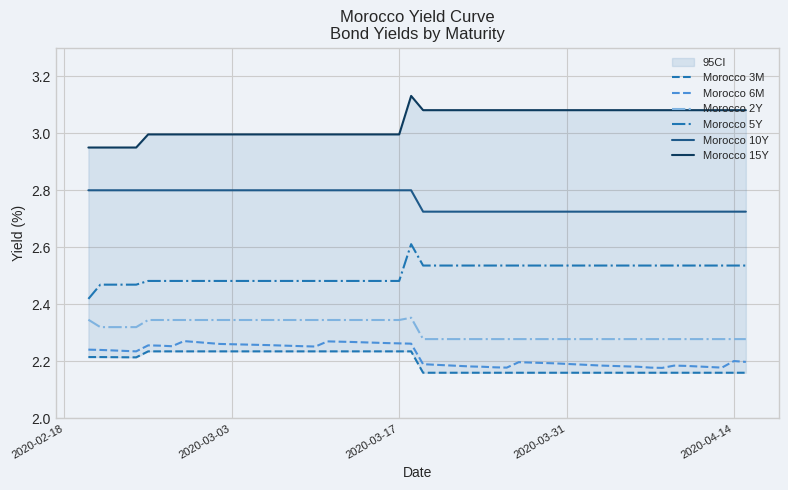

True or false: Morocco 6M and Morocco 2Y intersect in this chart.

False